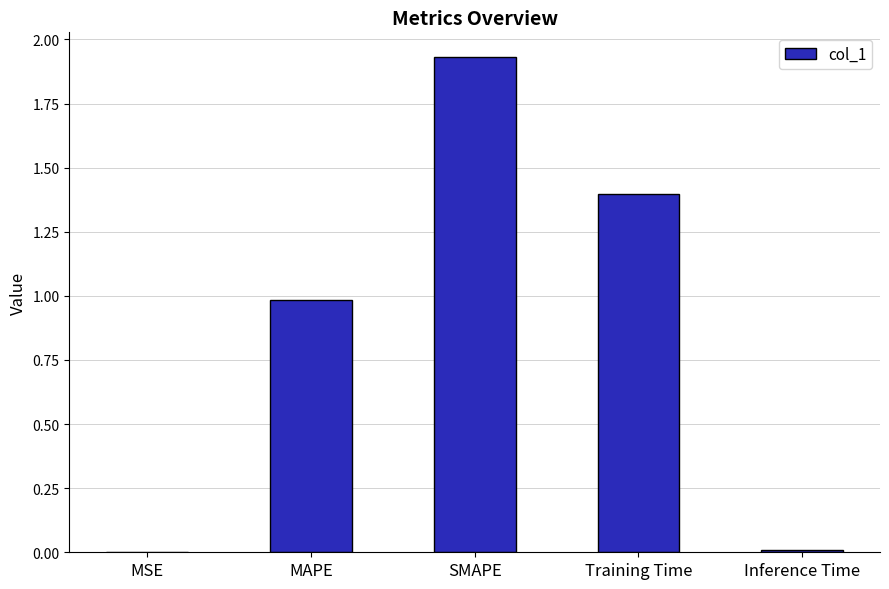

What is the average value?

0.9